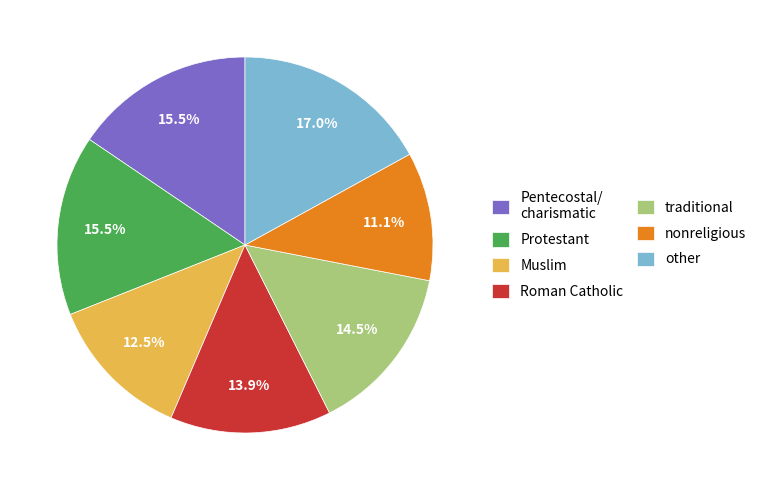

Which category has the smallest portion of the pie?

nonreligious